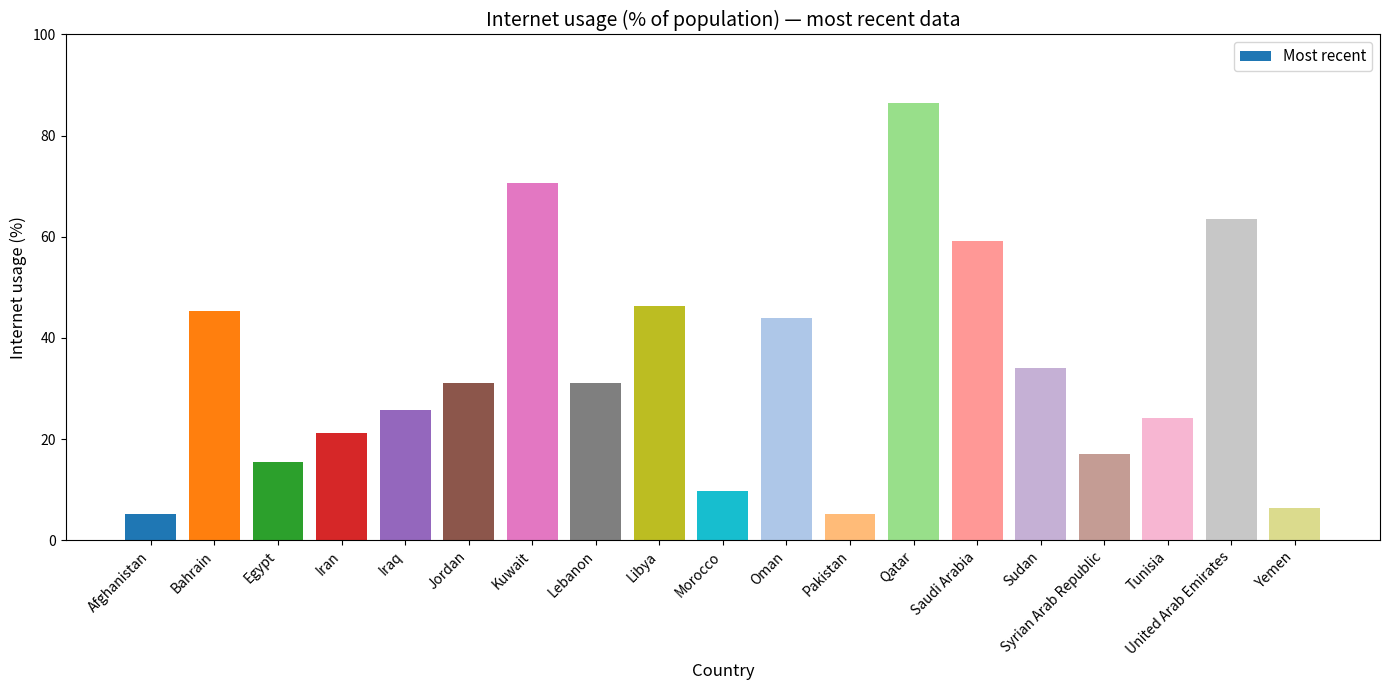

What is the smallest value displayed?

5.2